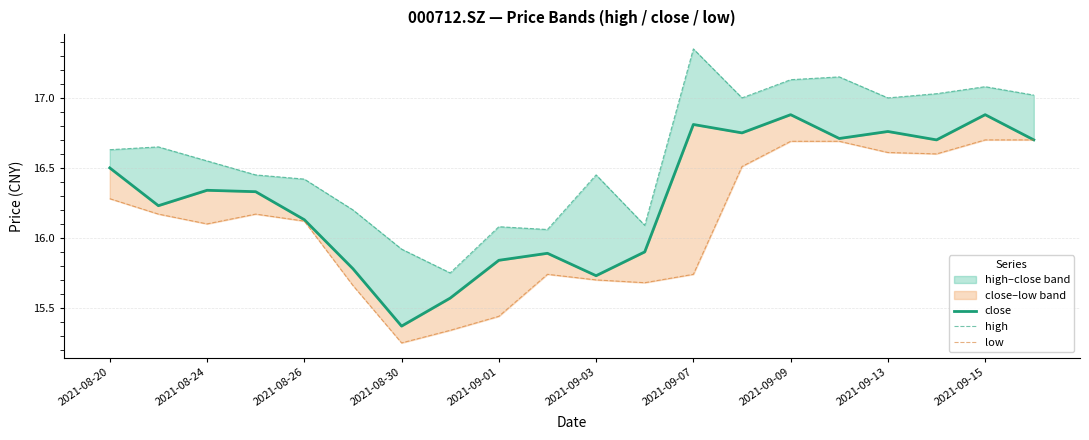

True or false: low and high intersect in this chart.

False